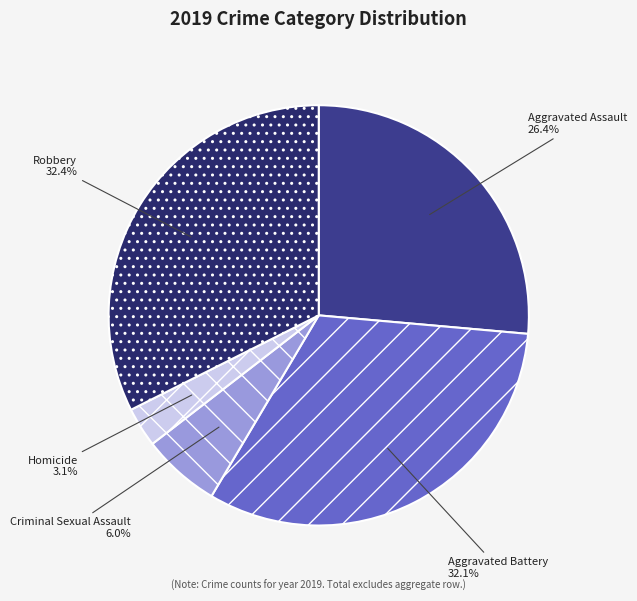

Combined, do Aggravated Assault and Homicide account for over 50%?

No